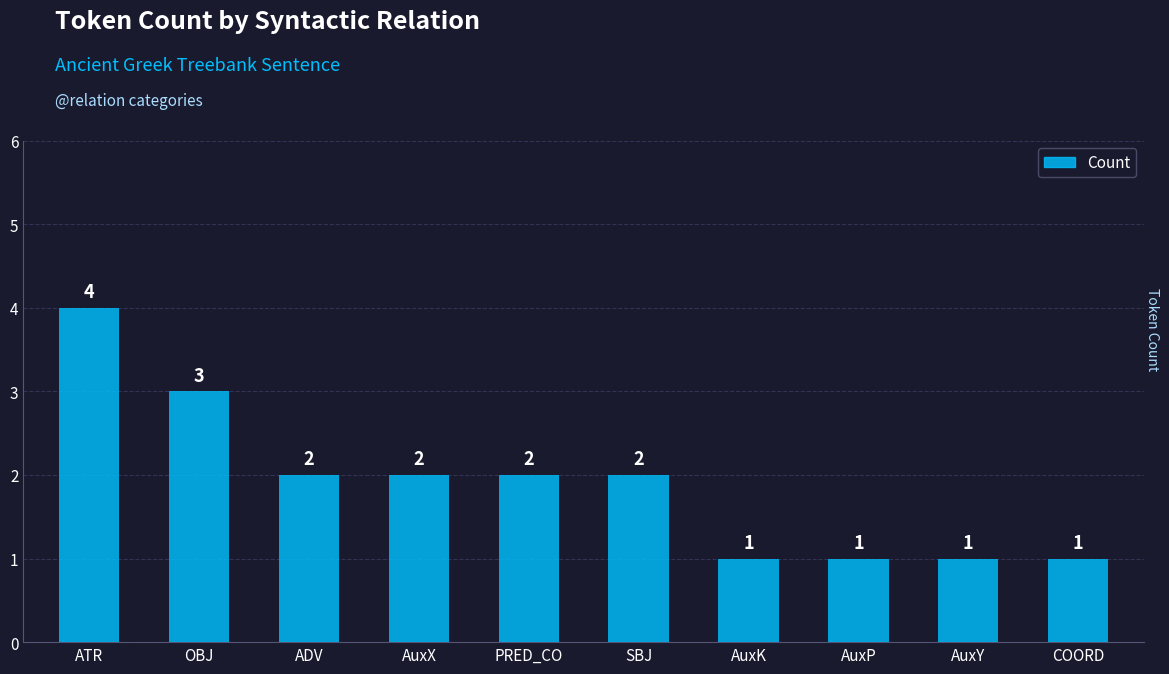

What is the value of the 8th bar from the left?

1